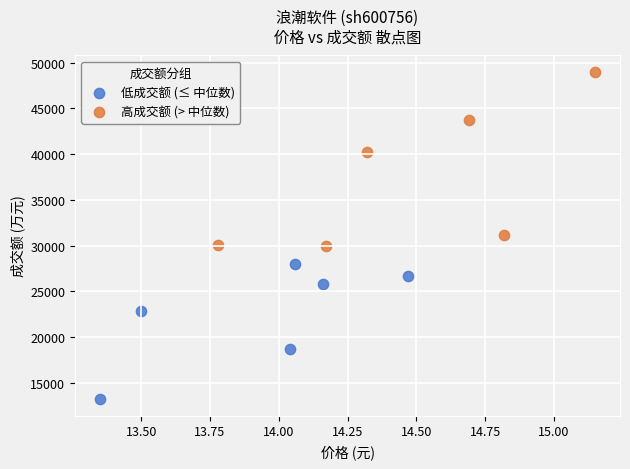

Which series has the largest Y range (max minus min)?

高成交额 (> 中位数)